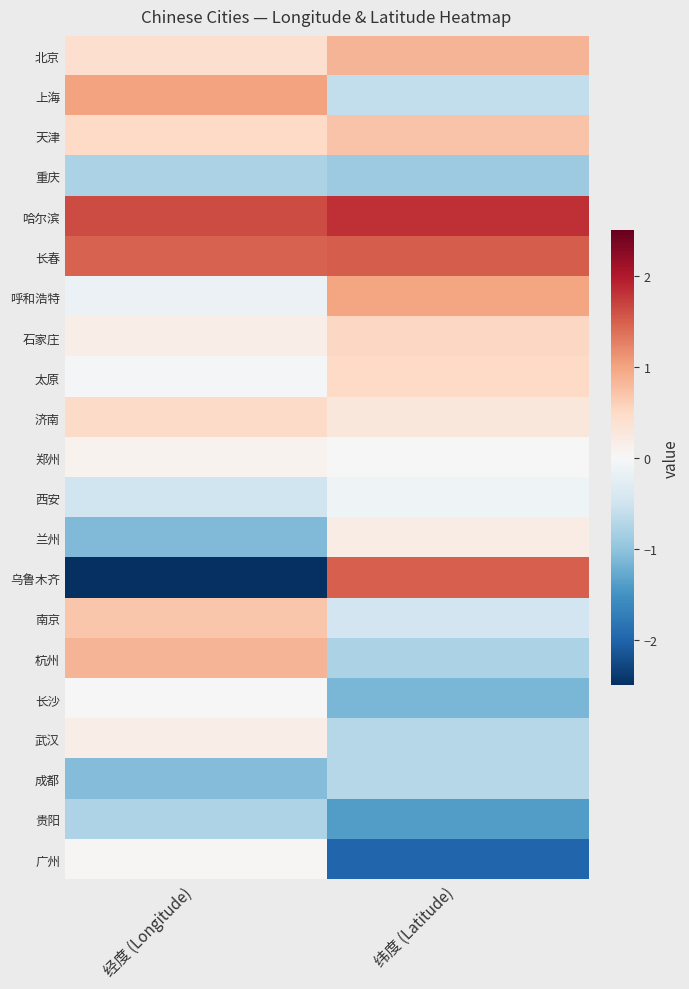

How many categories are shown in the chart?

2